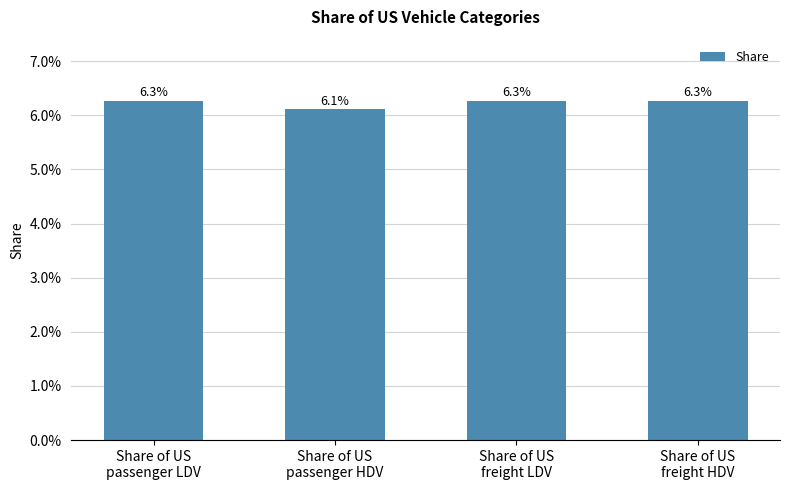

Where is the data nearest to the value 0?

Share of US
passenger HDV